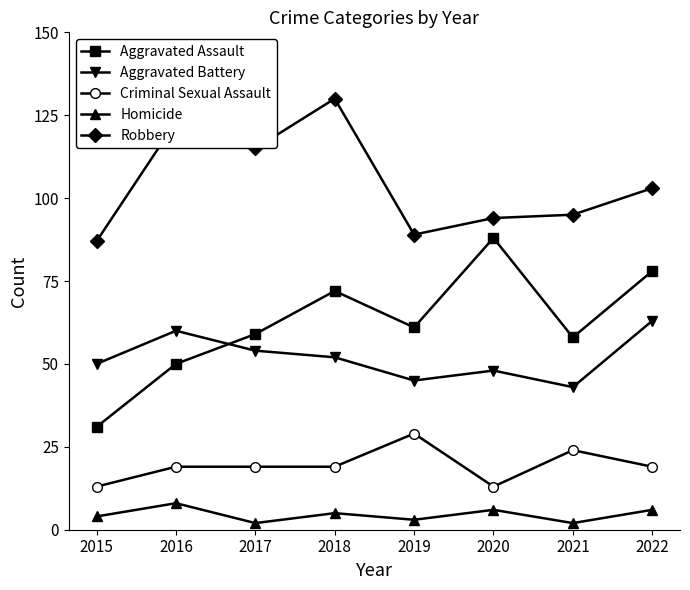

What is the approximate value of Aggravated Assault at 2019?

61